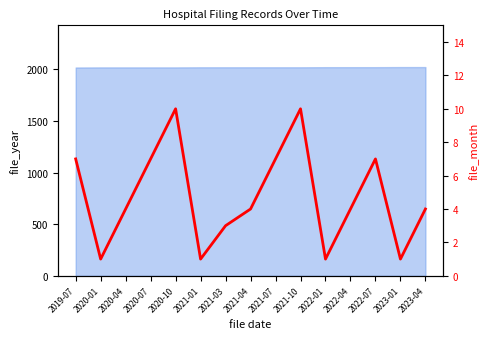

Where is the first local minimum?

2020-01